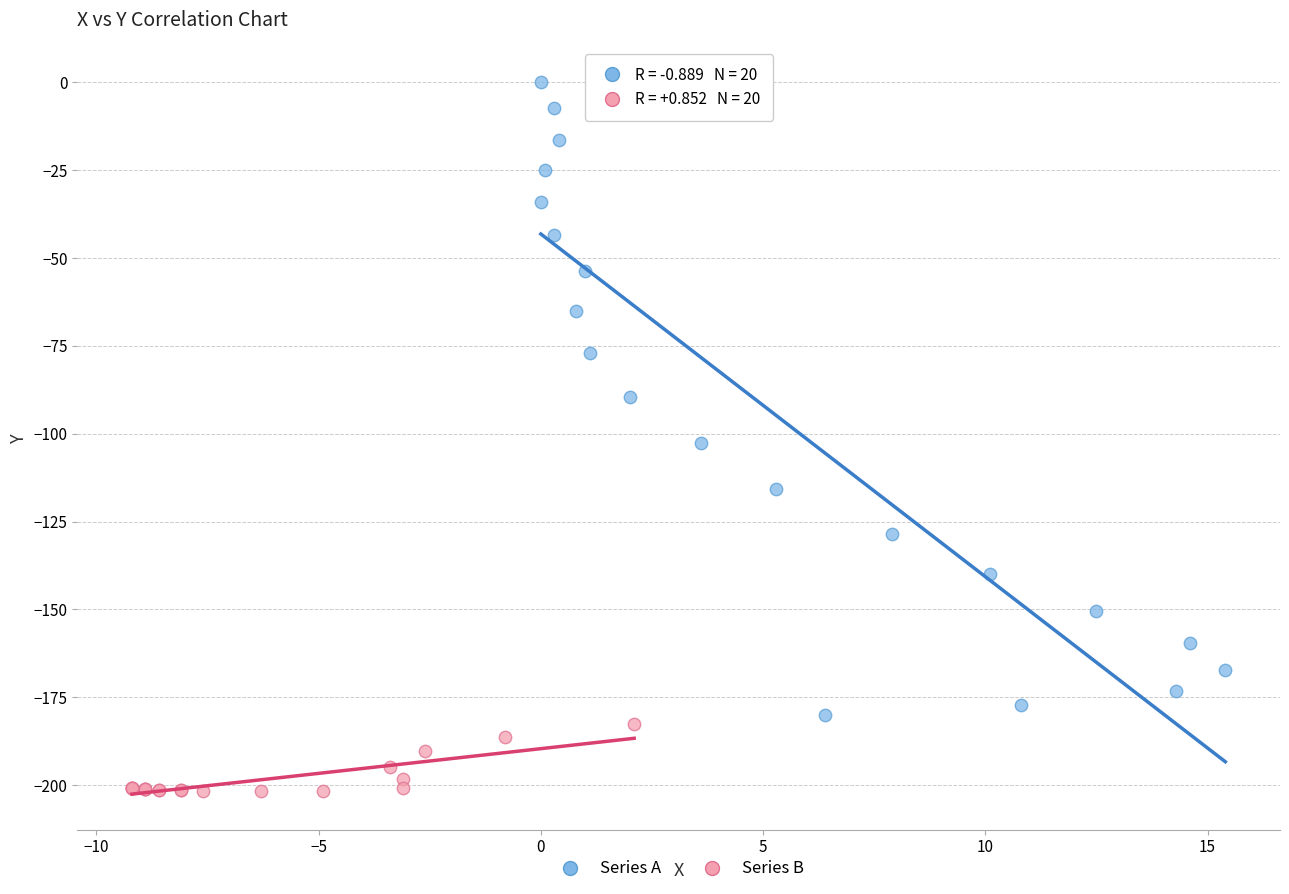

Which series reaches the minimum Y coordinate?

Series B